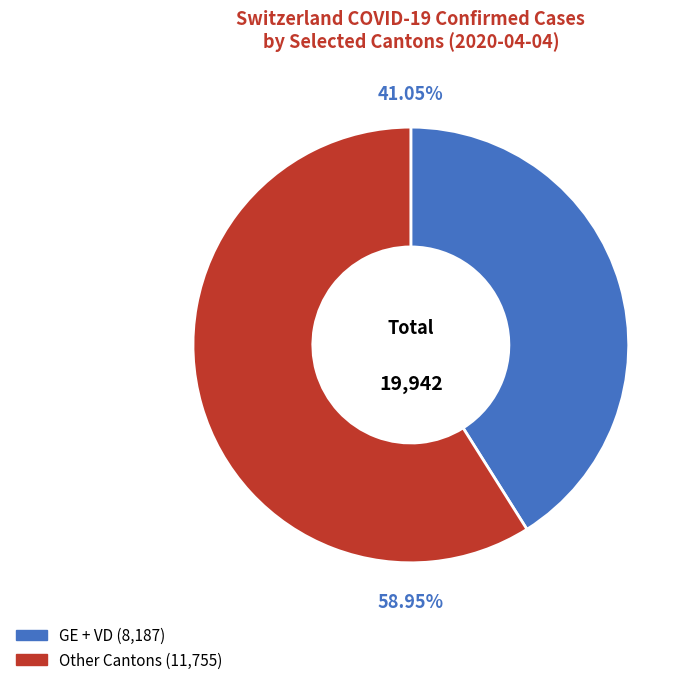

Does any single category account for the majority?

Yes